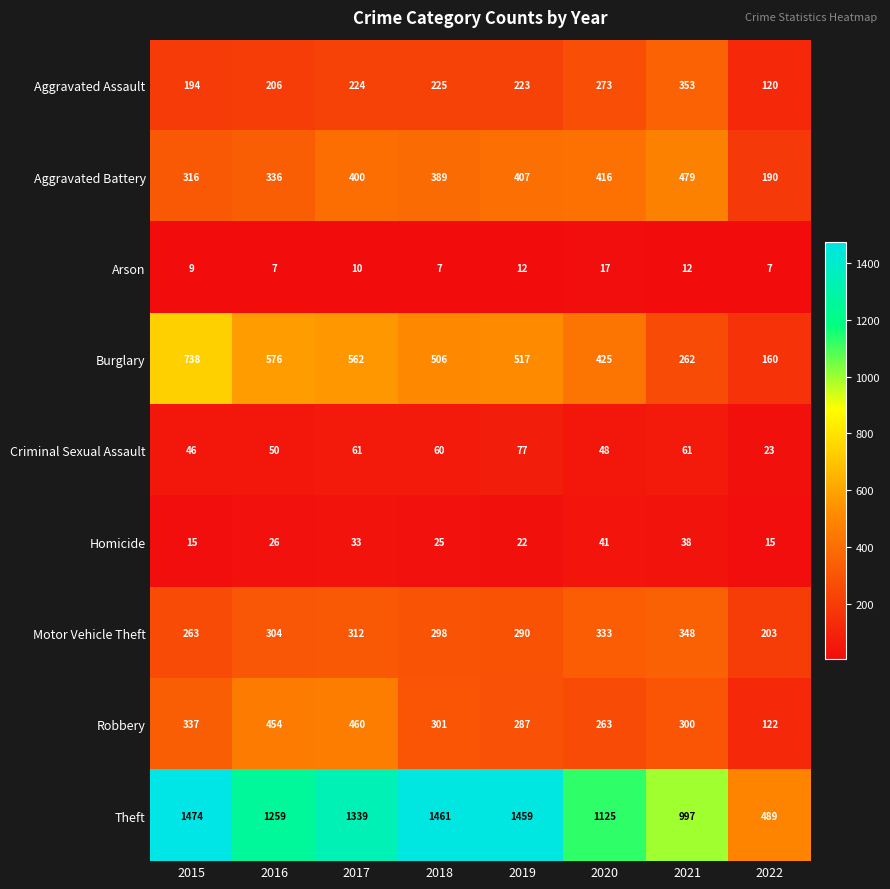

Which series has the largest total across all categories?

Theft